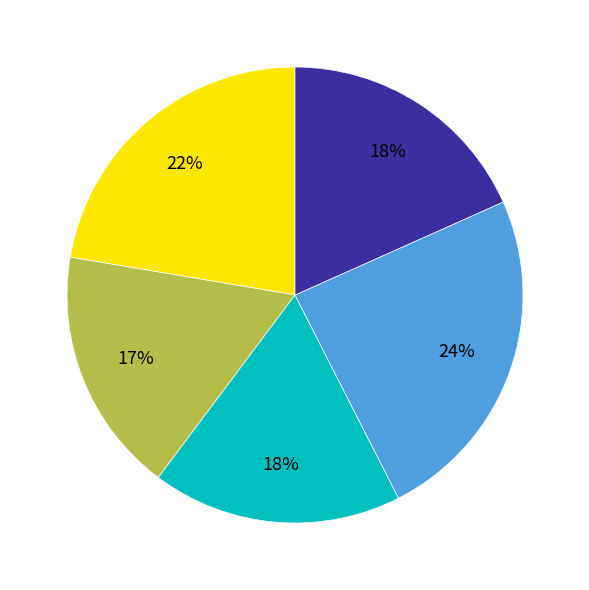

Is there any slice that represents more than half of the pie?

No